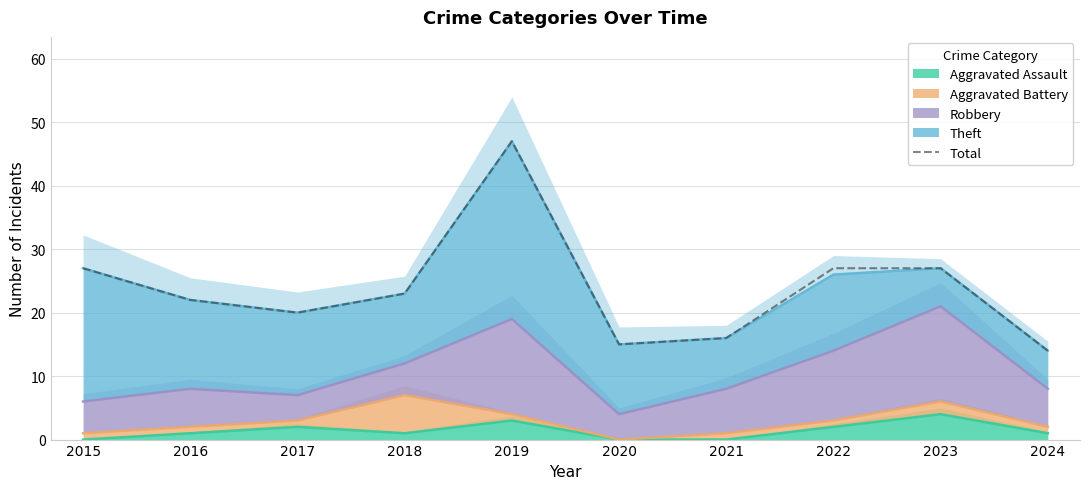

What is the ratio of the value at 2023 to the value at 2022?

1.0